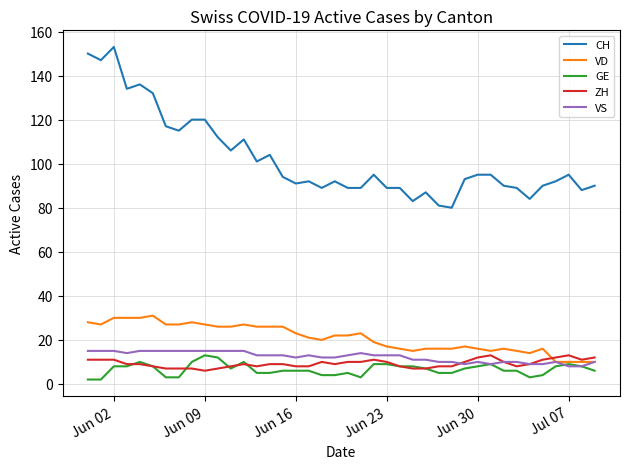

What is the lowest value of the CH series?

80